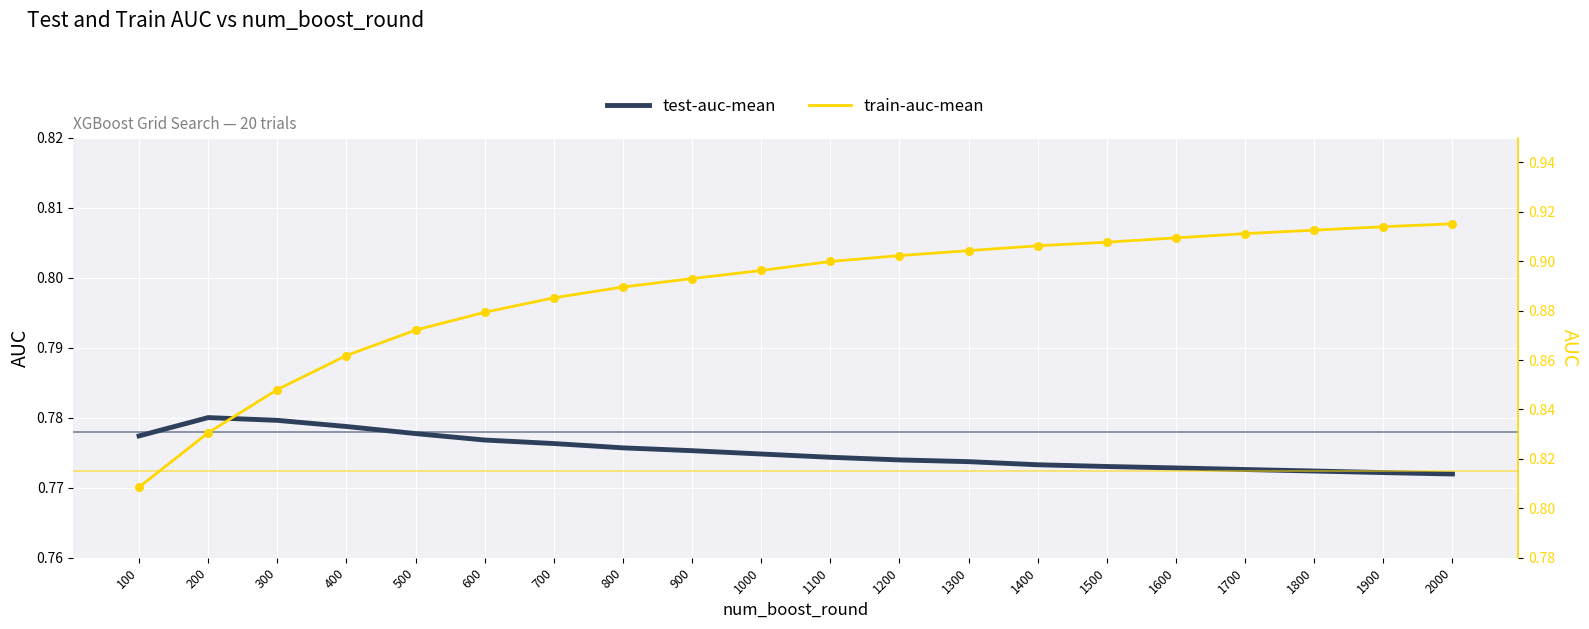

Which series has the largest total across all categories?

train-auc-mean